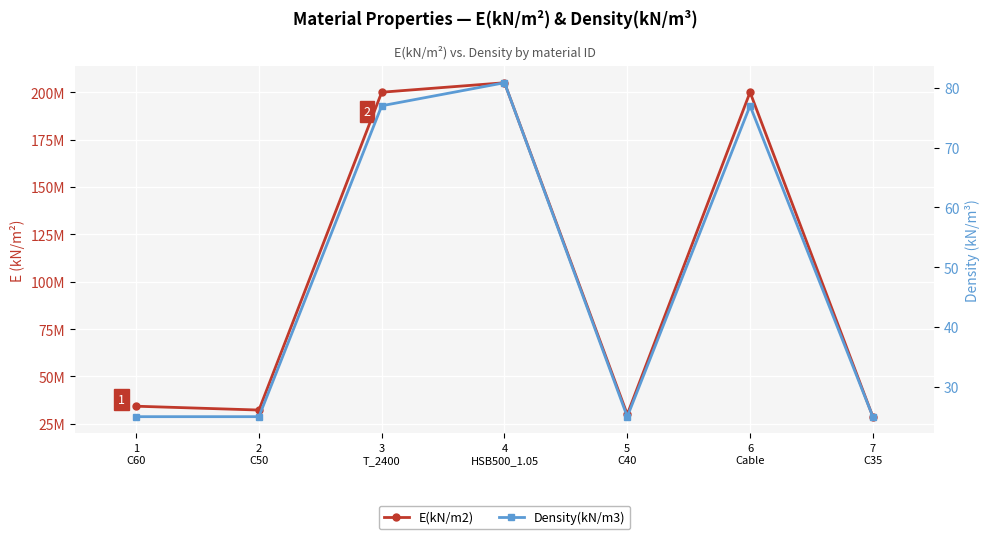

How many values in the E(kN/m2) series are below 34323000?

3